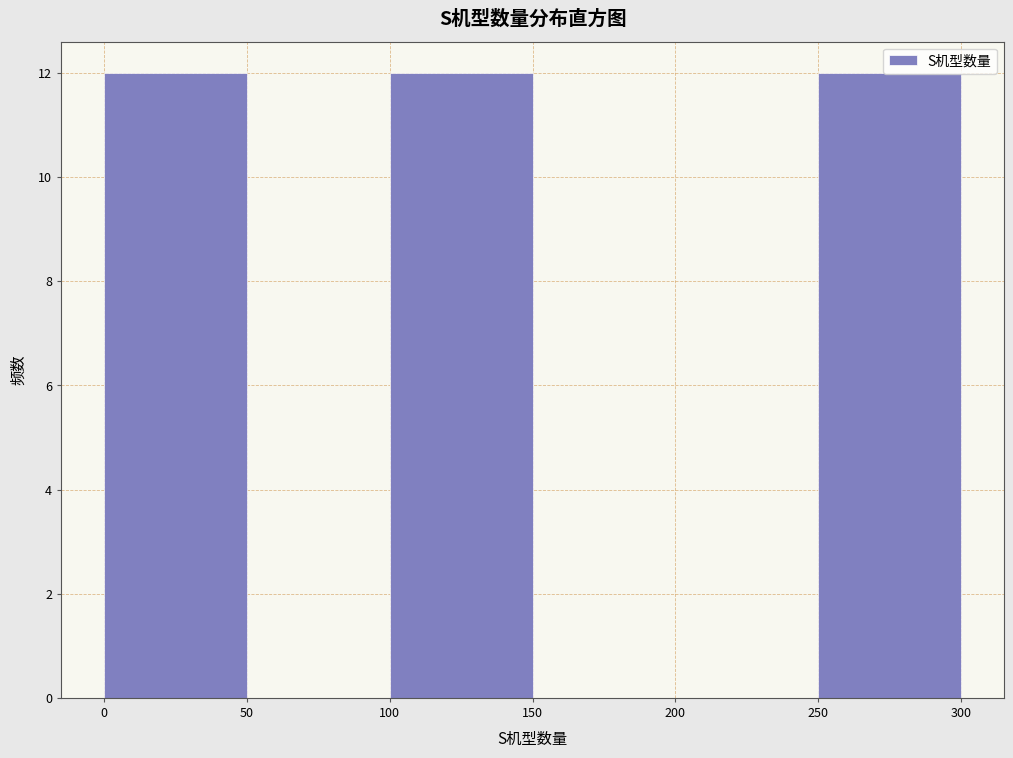

Reading left to right, list every bar in this chart as the range it spans on the x-axis followed by its height. The values are not printed on the chart, so give them approximately, as read against the axis.

0 to 50: 12
50 to 100: 0
100 to 150: 12
150 to 200: 0
200 to 250: 0
250 to 300: 12